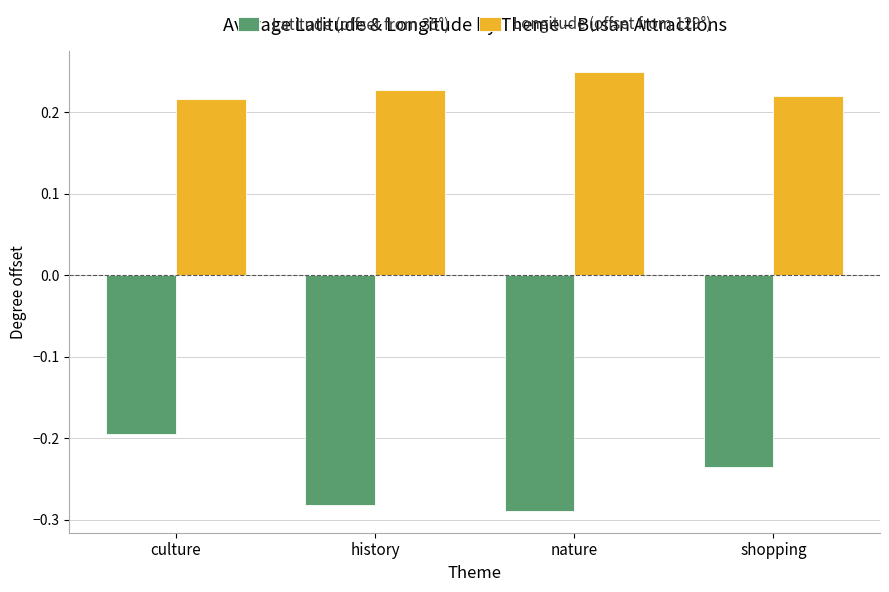

True or false: Longitude (offset from 129°) has a value of 0.4 at culture.

False